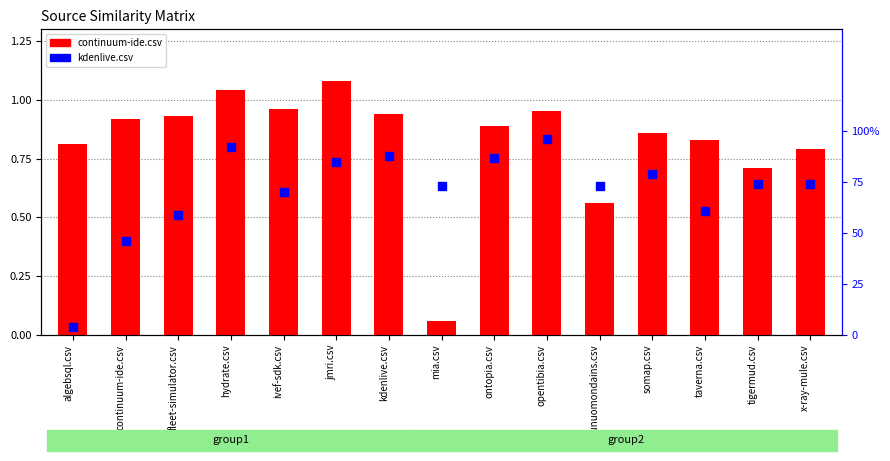

Is the value of kdenlive.csv at x-ray-mule.csv greater than the value of continuum-ide.csv at algebsql.csv?

No